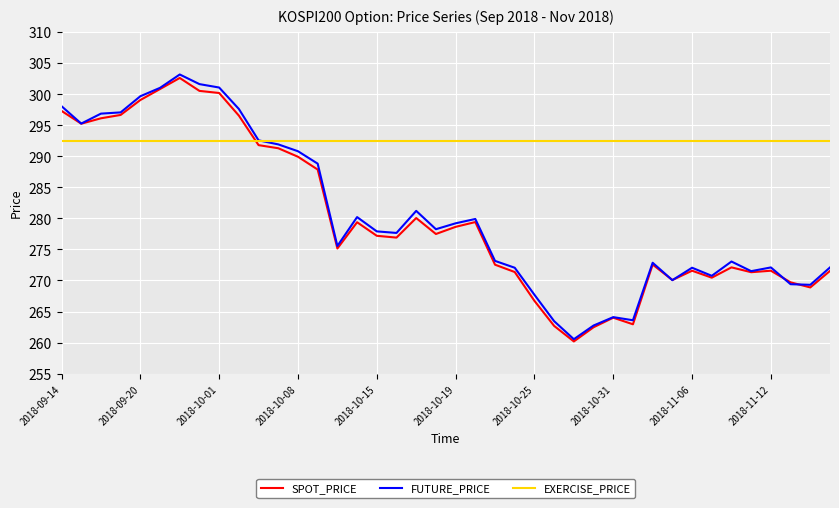

True or false: SPOT_PRICE has more than 2 interior local peaks.

True